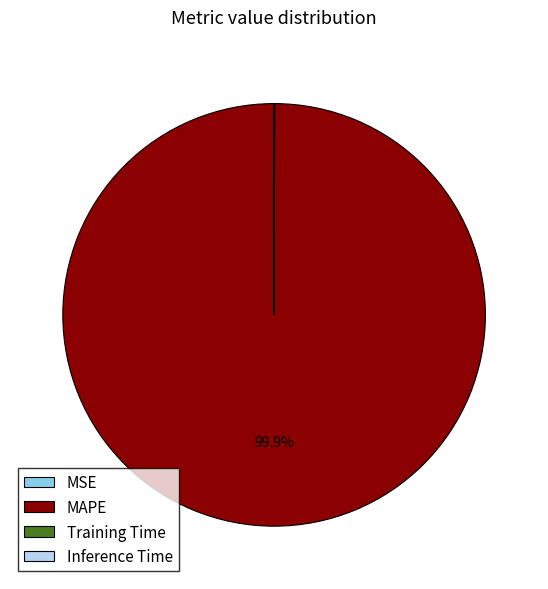

Is MAPE the majority of the pie?

Yes